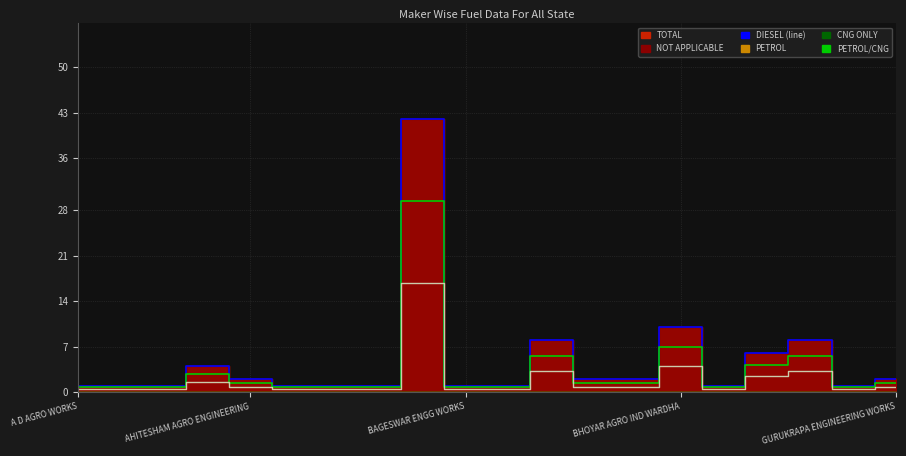

Where is the first local minimum for NOT APPLICABLE (line)?

15